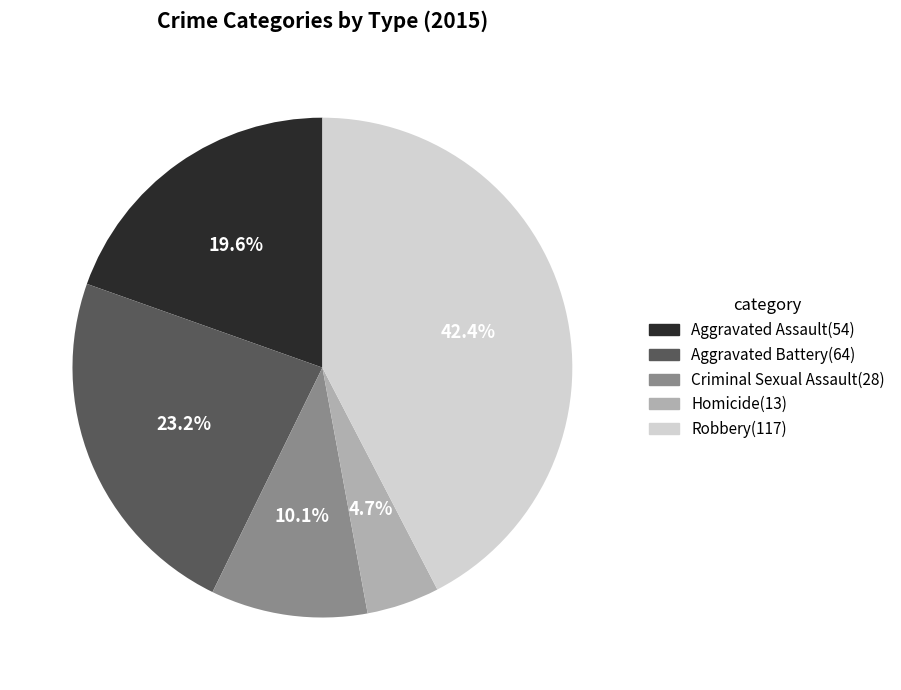

The Aggravated Battery slice represents 9% of the pie. True or false?

False